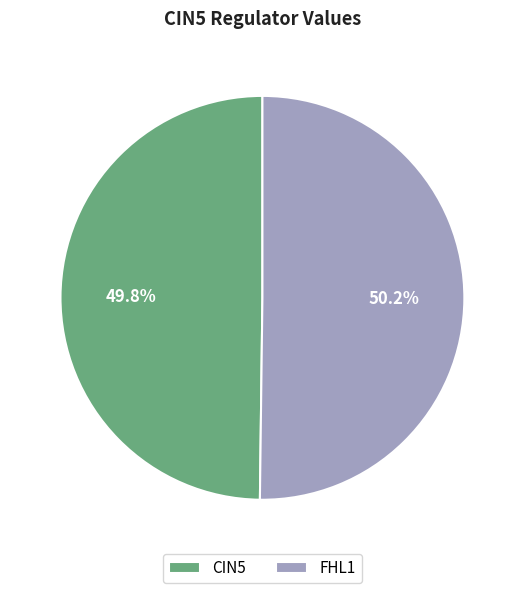

What portion of the pie excludes FHL1?

49.8%